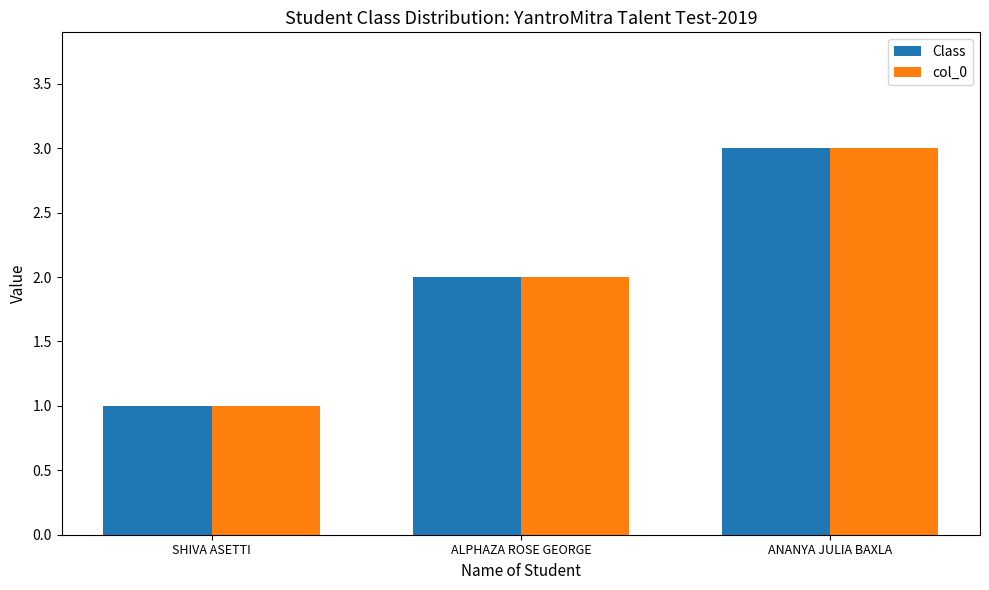

List the labels in order of Class value, smallest first.

SHIVA ASETTI, ALPHAZA ROSE GEORGE, ANANYA JULIA BAXLA